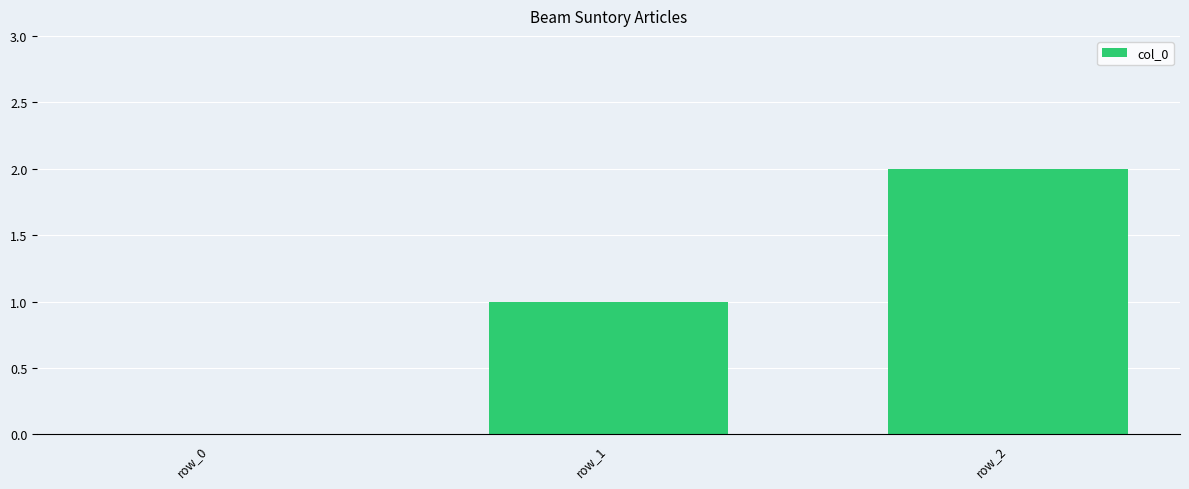

How many positive values are there?

2